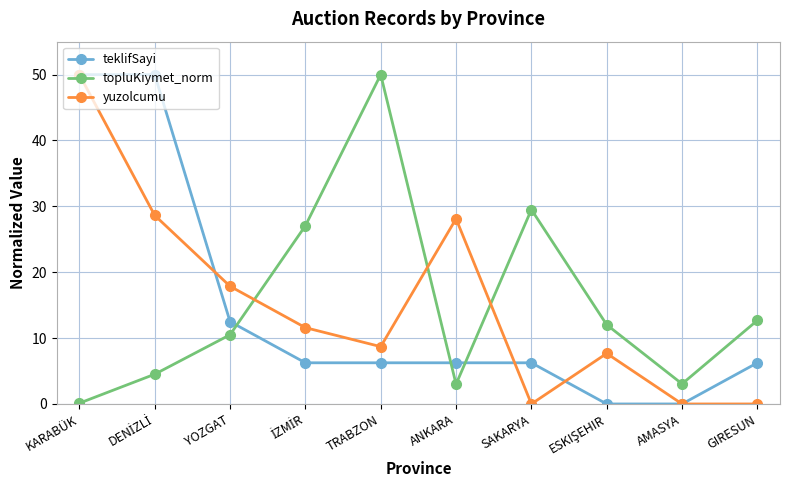

Is the value of yuzolcumu at GIRESUN greater than the value of teklifSayi at GIRESUN?

No